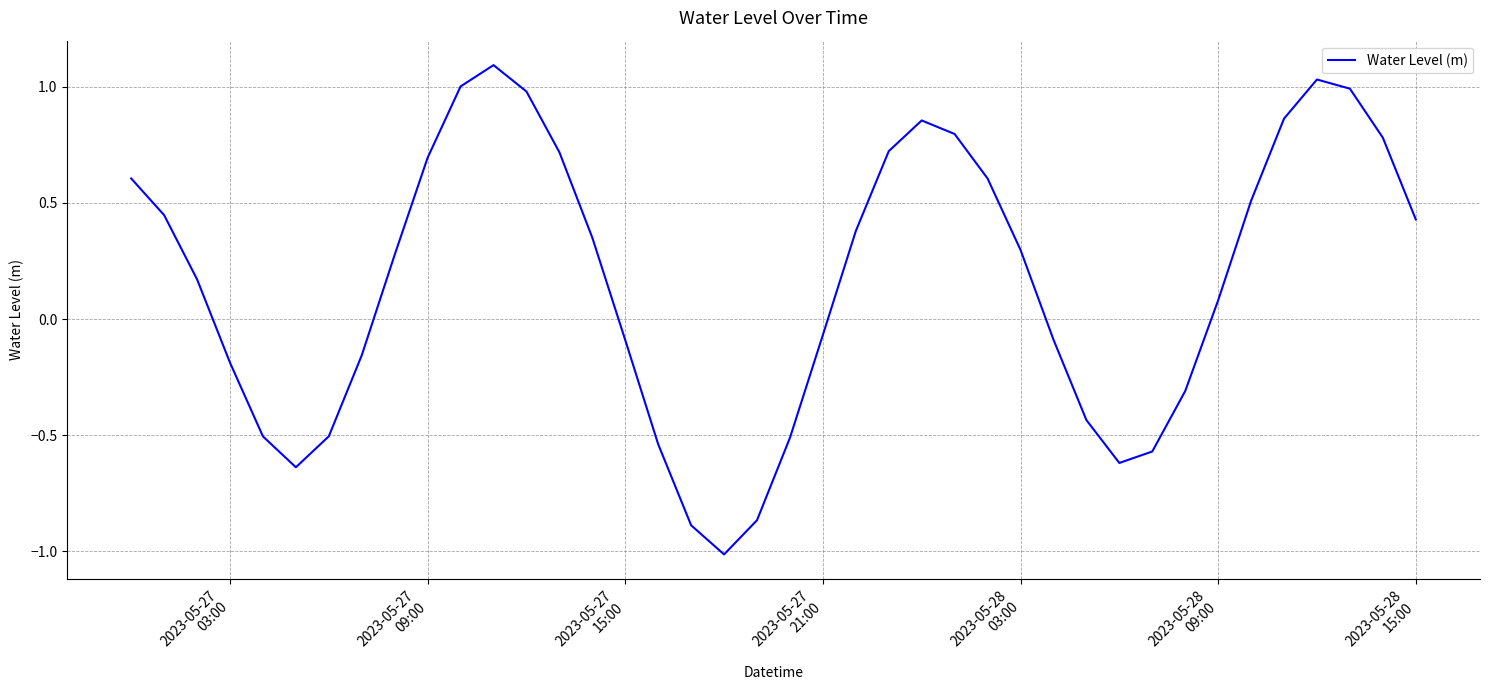

What is the difference between the maximum and minimum values?

2.1